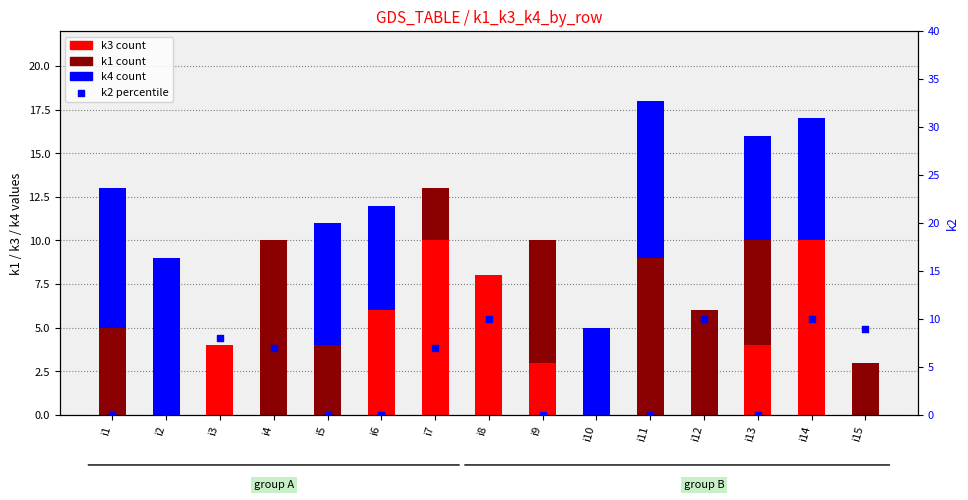

Which series has the largest Y range (max minus min)?

k3